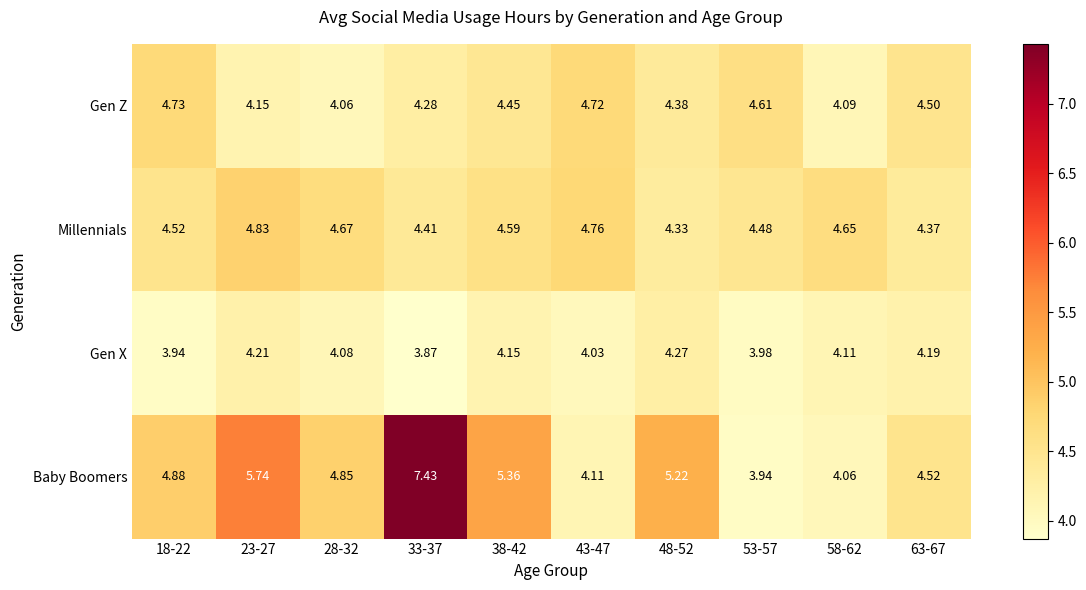

Between 53-57 and 63-67, which series saw the biggest shift?

Baby Boomers